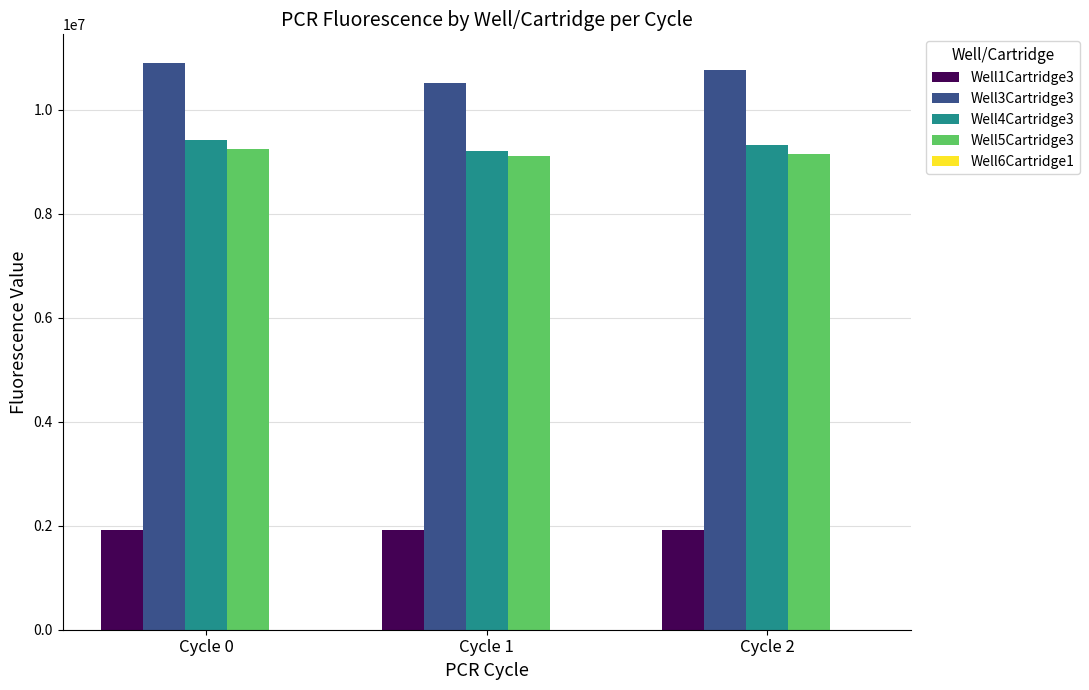

What is the difference between the highest and lowest values at Cycle 2?

8844954